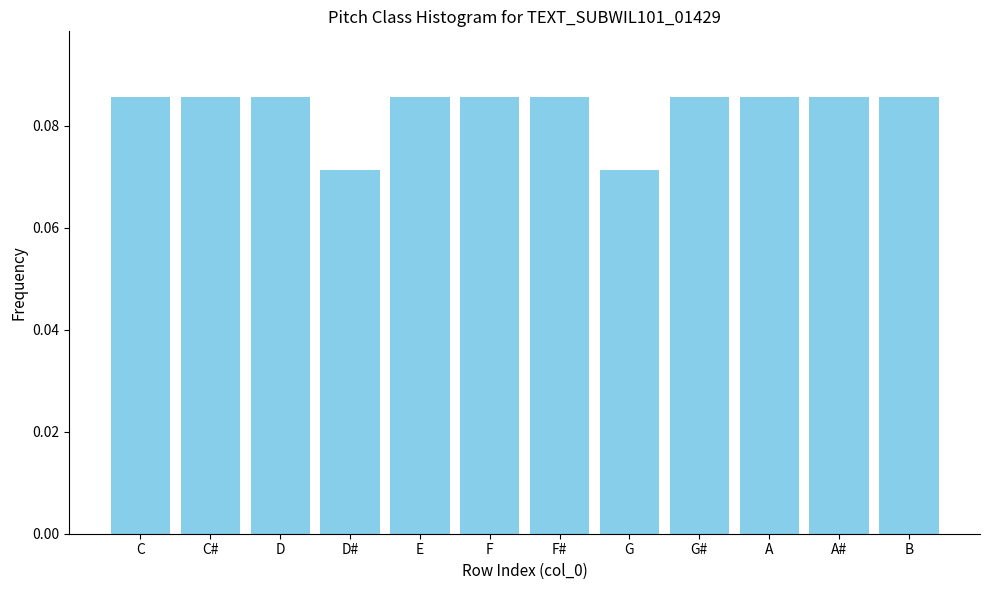

Which has a higher value, F or G?

F